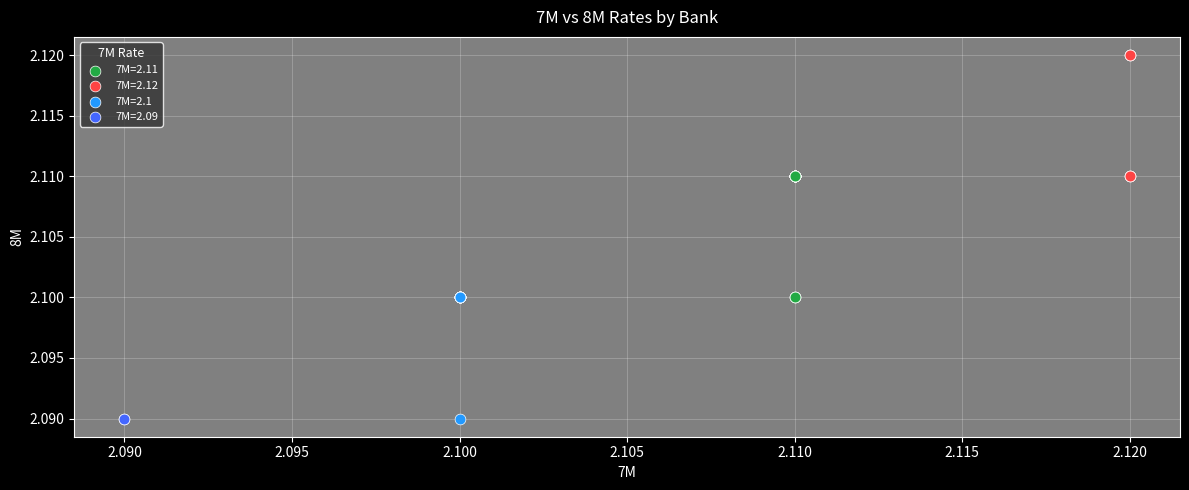

What are all the series names shown in the legend?

7M=2.11, 7M=2.12, 7M=2.1, 7M=2.09